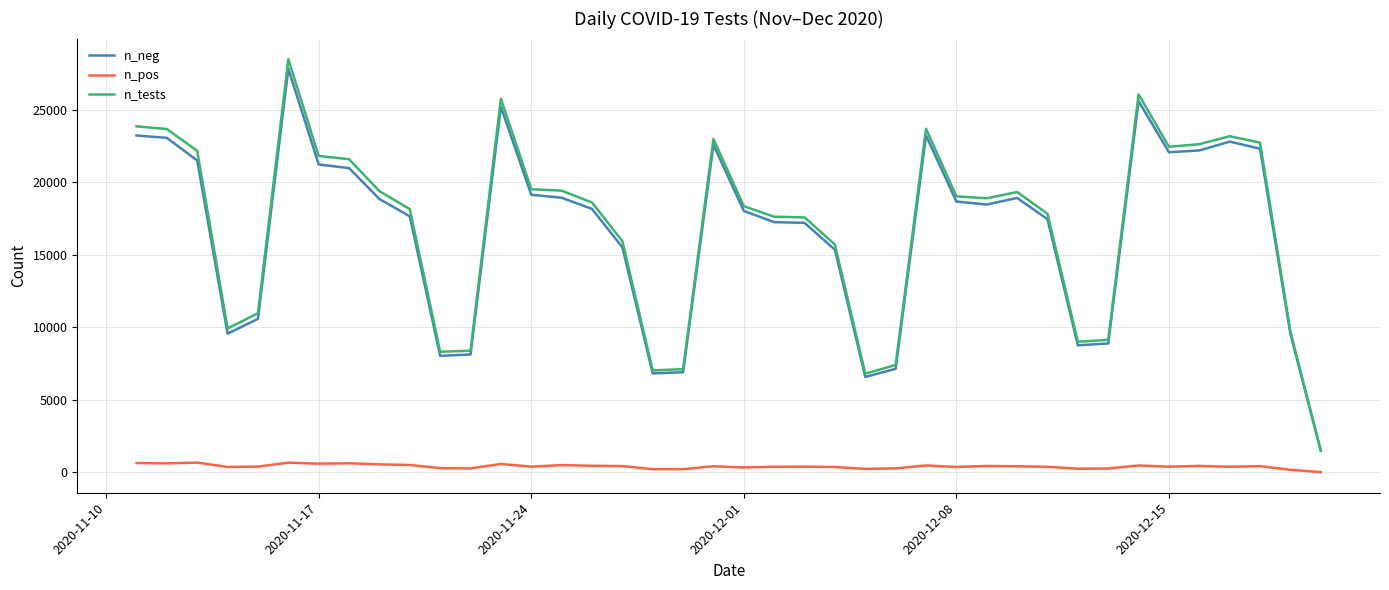

What is the greatest value displayed?

28500